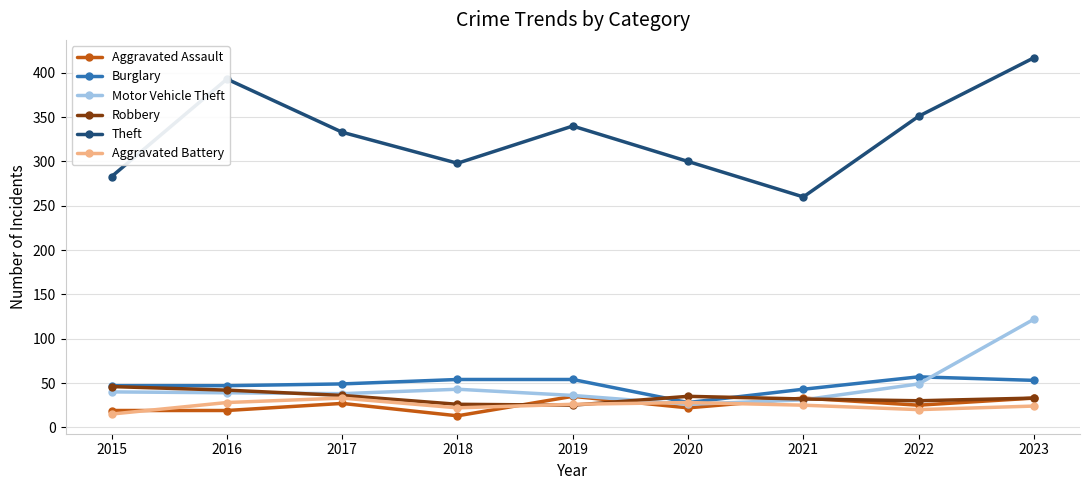

At which category is the sum across all series the highest?

2023